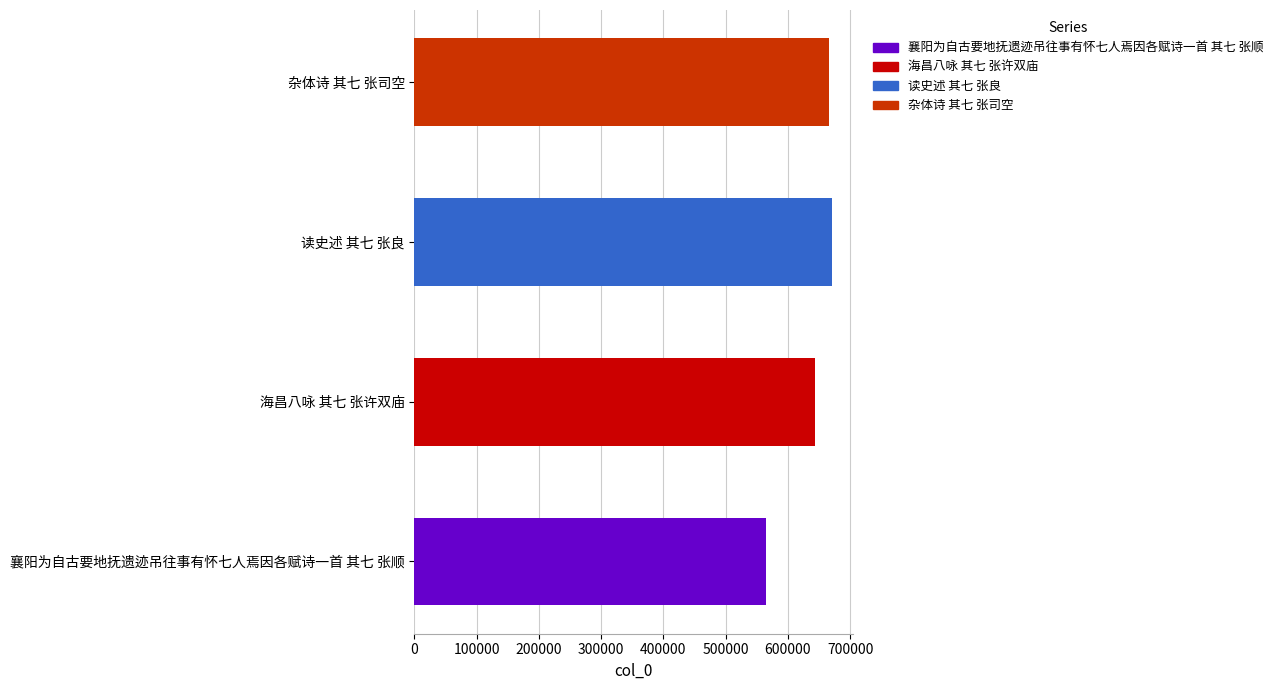

What is the change in value from 襄阳为自古要地抚遗迹吊往事有怀七人焉因各赋诗一首 其七 张顺 to 读史述 其七 张良?

+107090